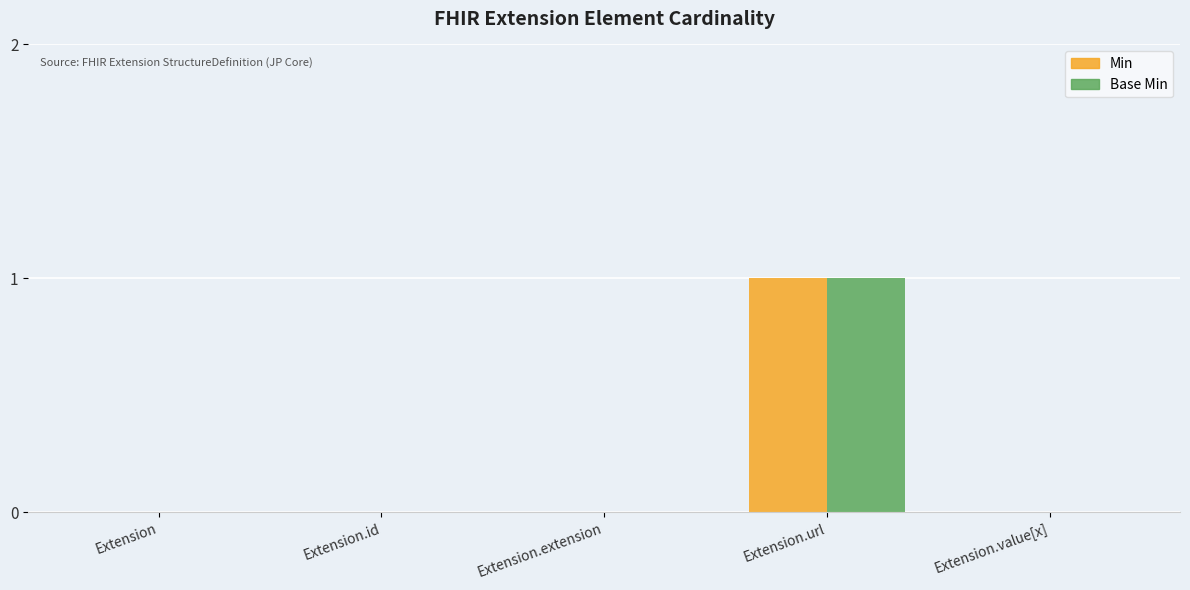

At which category is the sum across all series the highest?

Extension.url